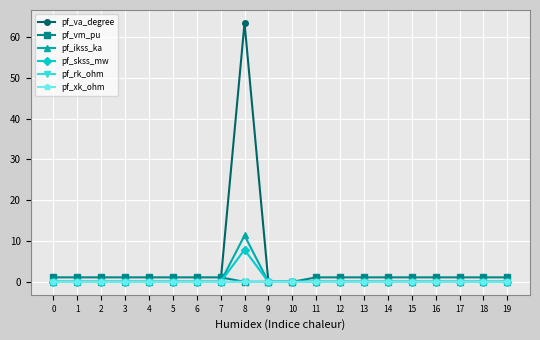

At which category is the sum across all series the highest?

8